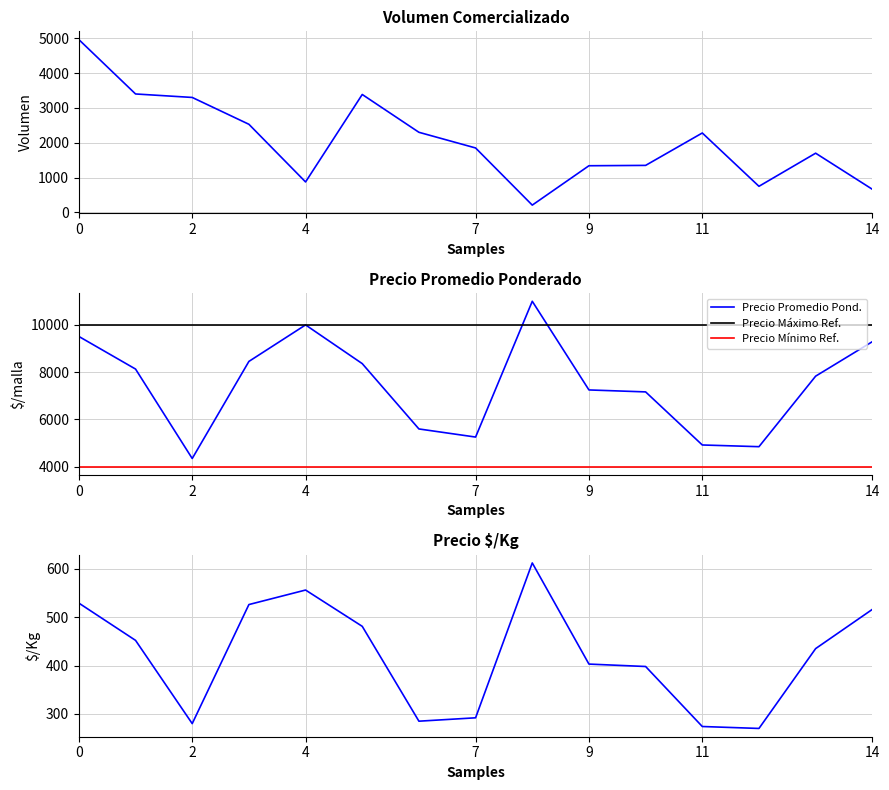

What is the difference between the maximum and minimum values in the Volumen series?

4750